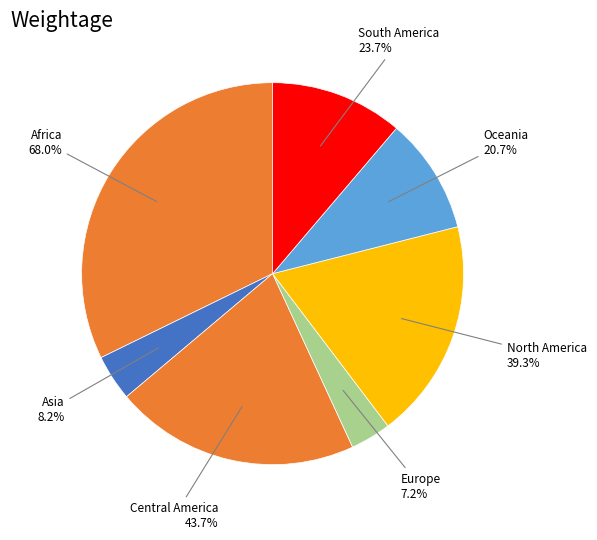

To the nearest percent, what is the average slice percentage?

14%